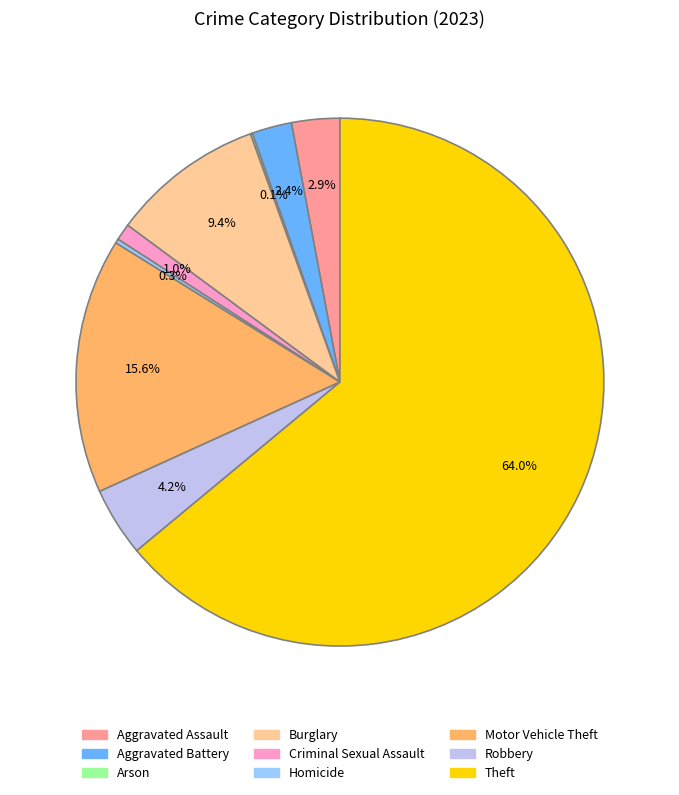

What is the majority slice?

Theft